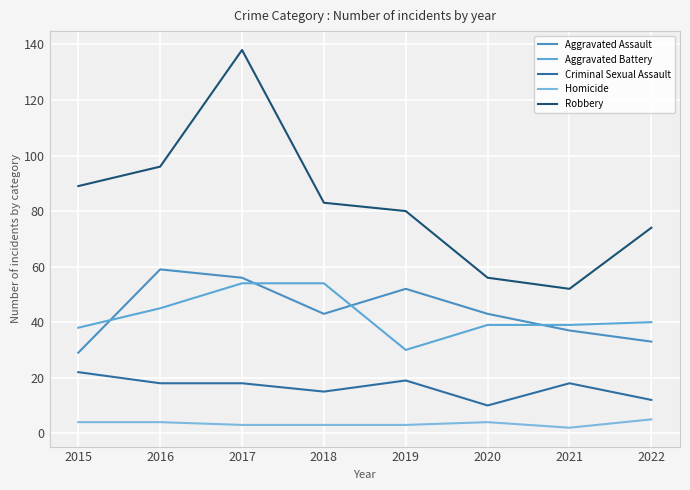

True or false: Criminal Sexual Assault and Aggravated Assault intersect in this chart.

False